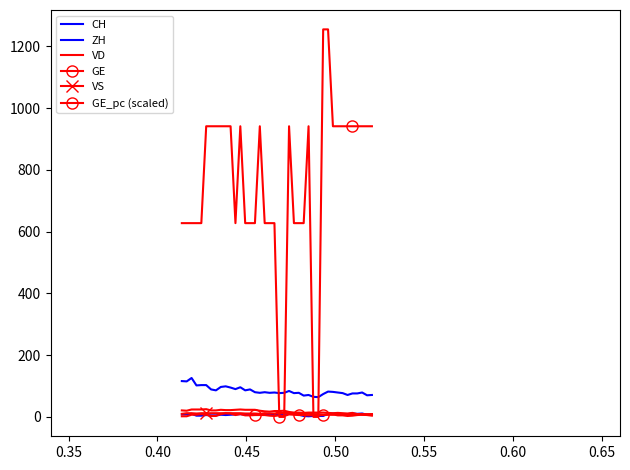

Which series has the largest total across all categories?

GE_pc (scaled)